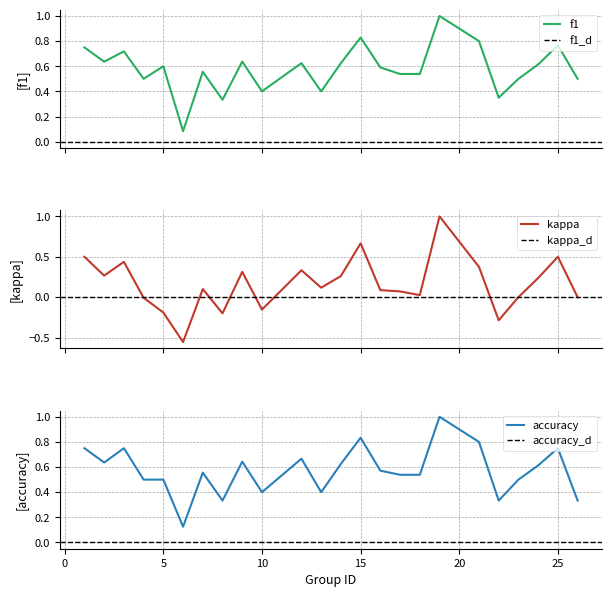

How many lines are shown in the chart?

3